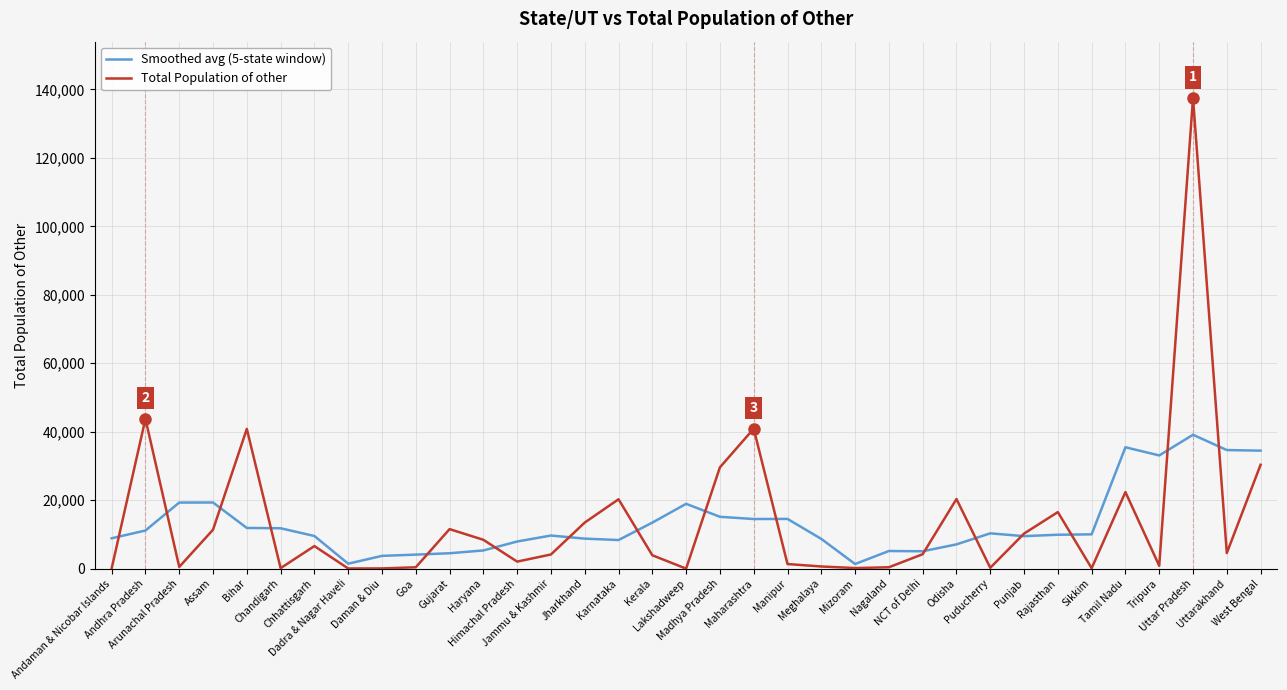

What is the maximum value shown in the chart?

137465.0